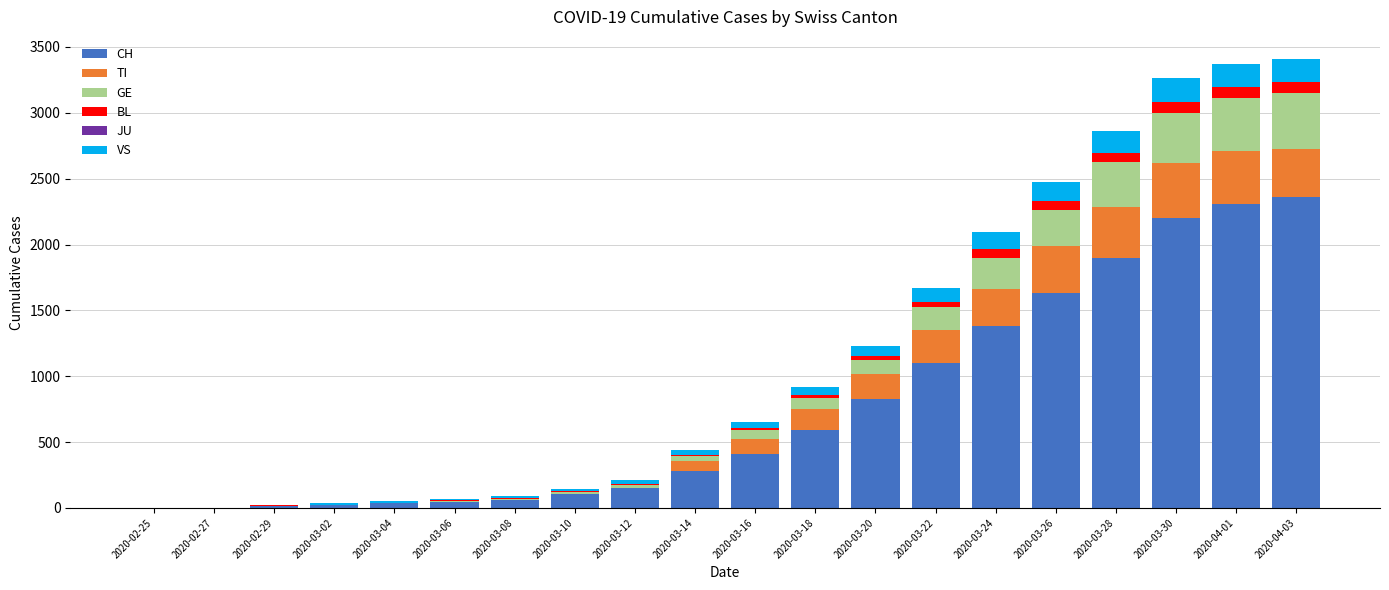

What is the highest value of the CH series?

2357